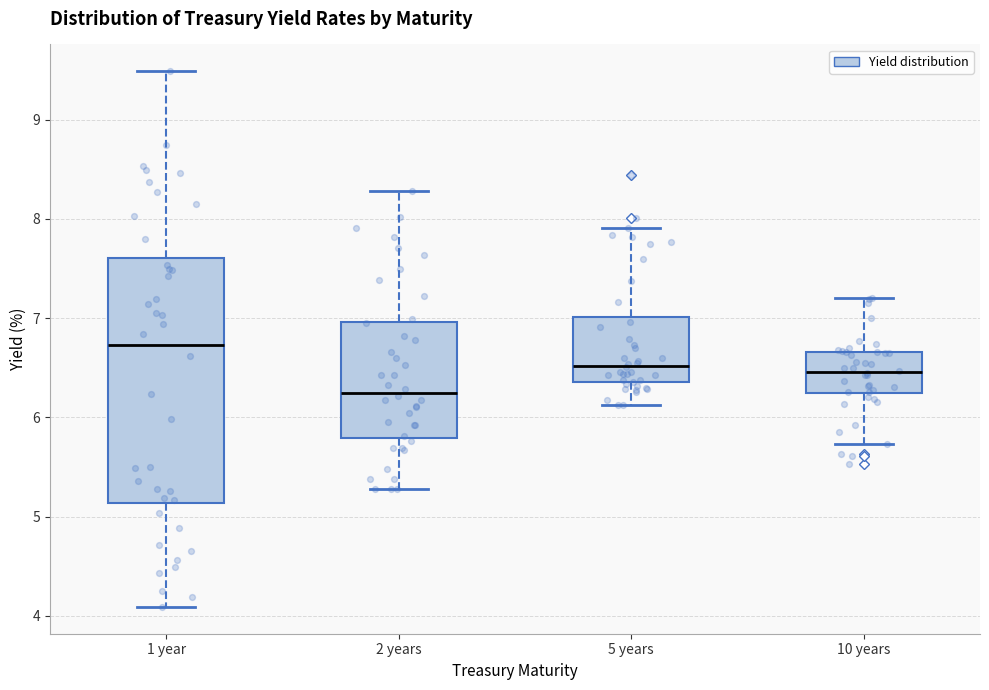

Reading left to right, transcribe this box plot: for each box, give where its median line is, the range the box spans, and where its two whiskers end, as read against the y-axis. The values are not printed on the chart, so give them approximately, as read against the axis.

1 year: median 6.7, box 5.1 to 7.6, whiskers 4.1 to 9.5
2 years: median 6.2, box 5.8 to 7.0, whiskers 5.3 to 8.3
5 years: median 6.5, box 6.4 to 7.0, whiskers 6.1 to 7.9
10 years: median 6.5, box 6.2 to 6.7, whiskers 5.7 to 7.2